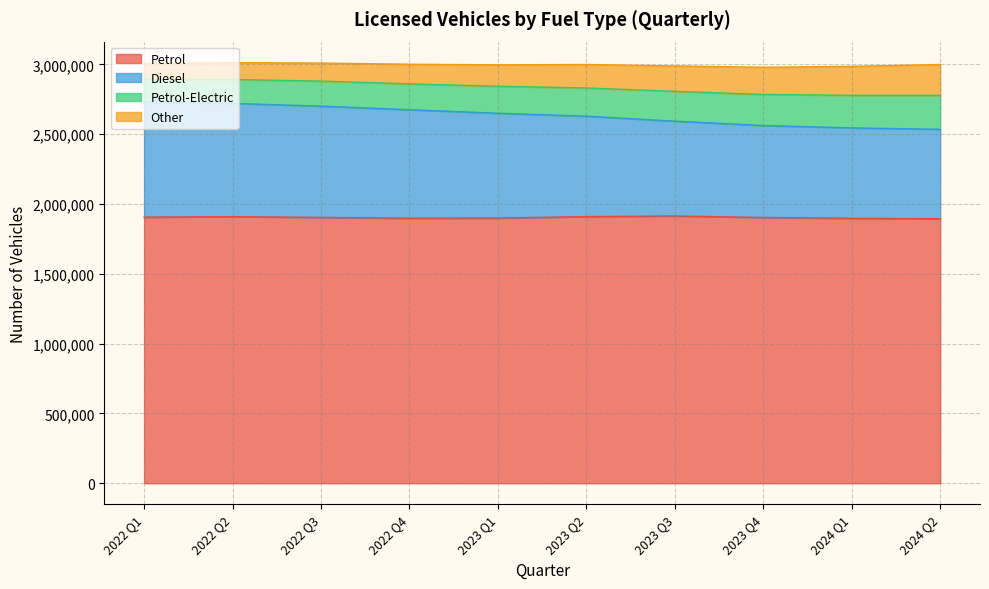

What are all the series names shown in the legend?

Petrol, Diesel, Petrol-Electric, Other